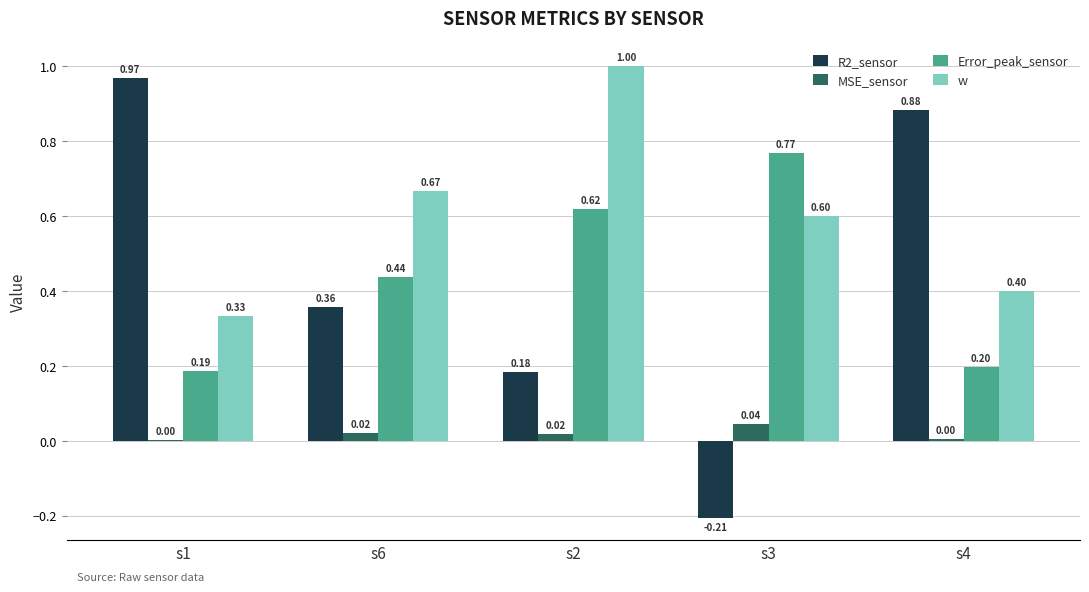

At which category is the sum across all series the highest?

s2